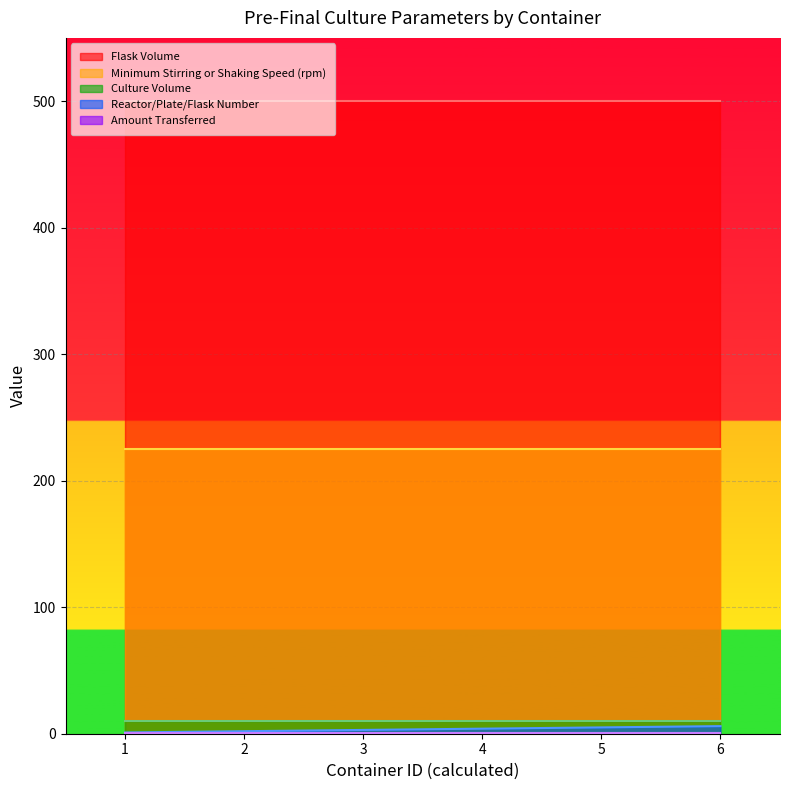

What is the value of the Minimum Stirring or Shaking Speed (rpm) point at the 5th from the left?

225.0